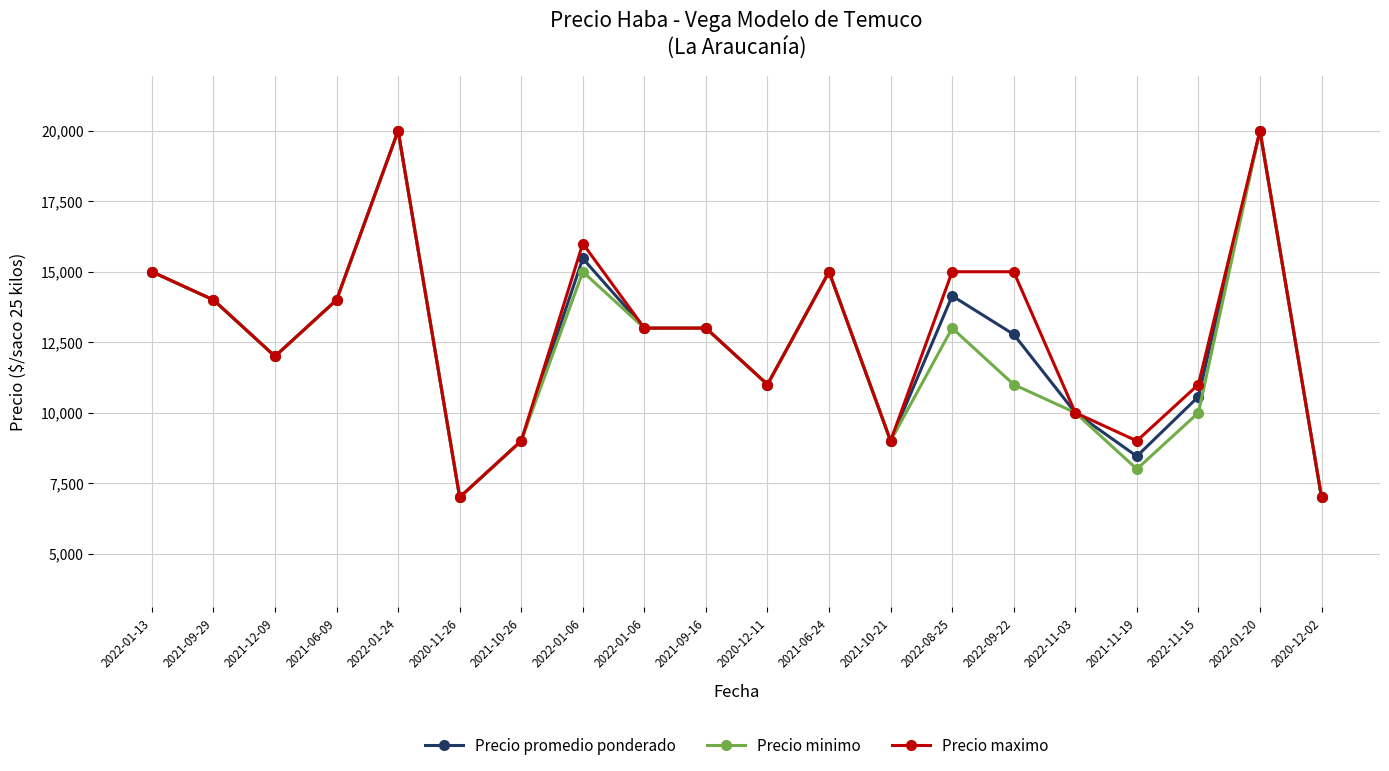

What is the sum of all Precio minimo values?

246000